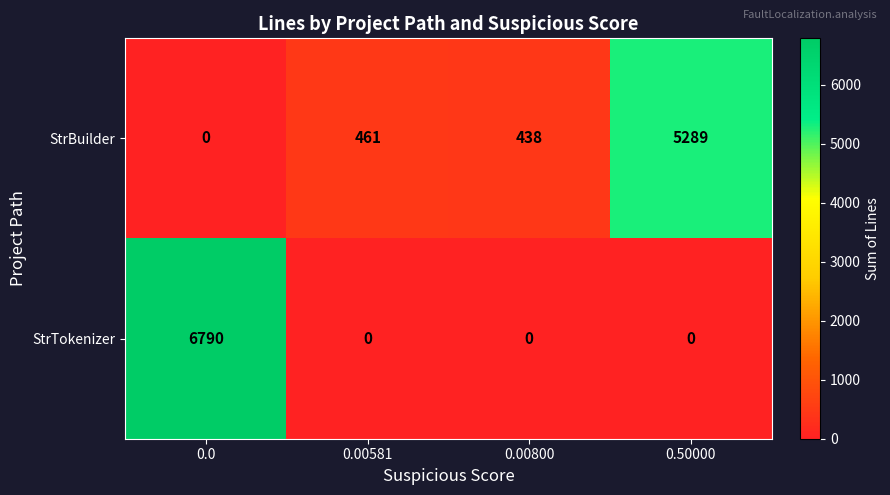

How many distinct data groups are displayed?

2